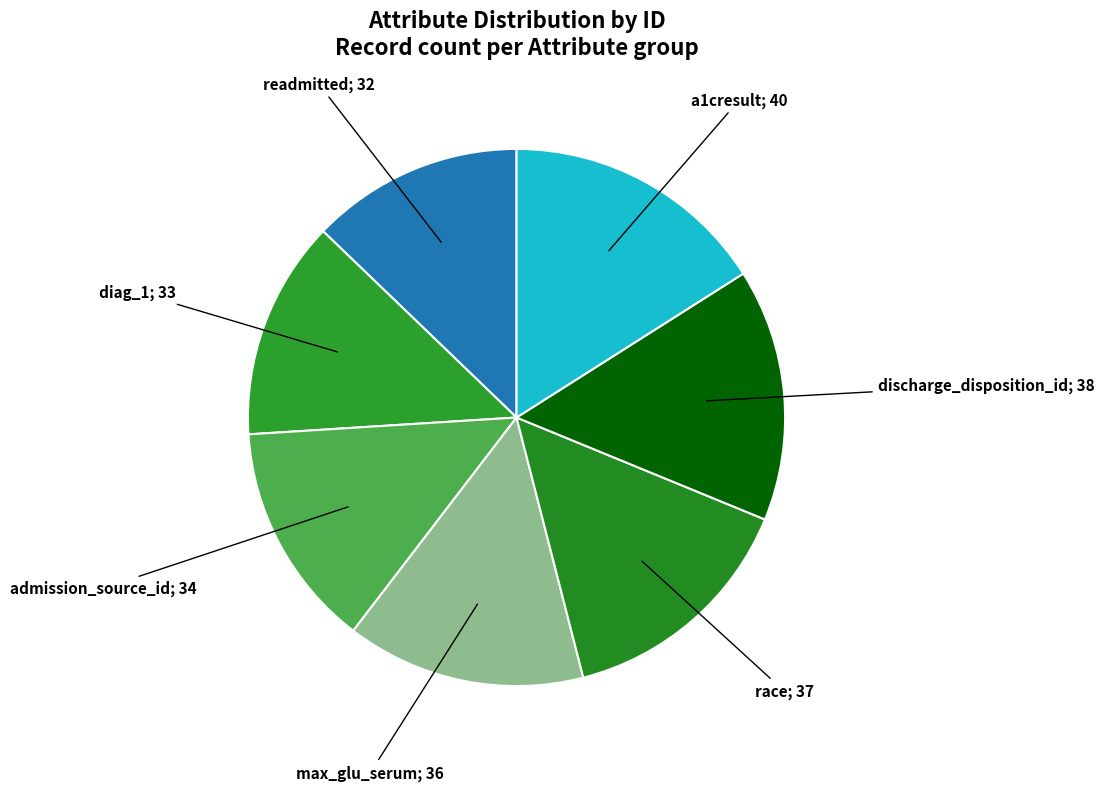

How many segments does this pie chart have?

7